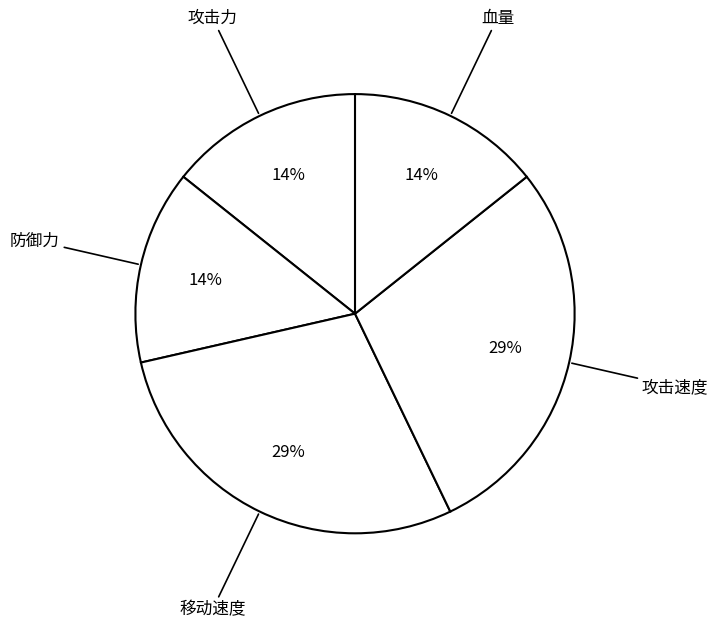

How many segments does this pie chart have?

5